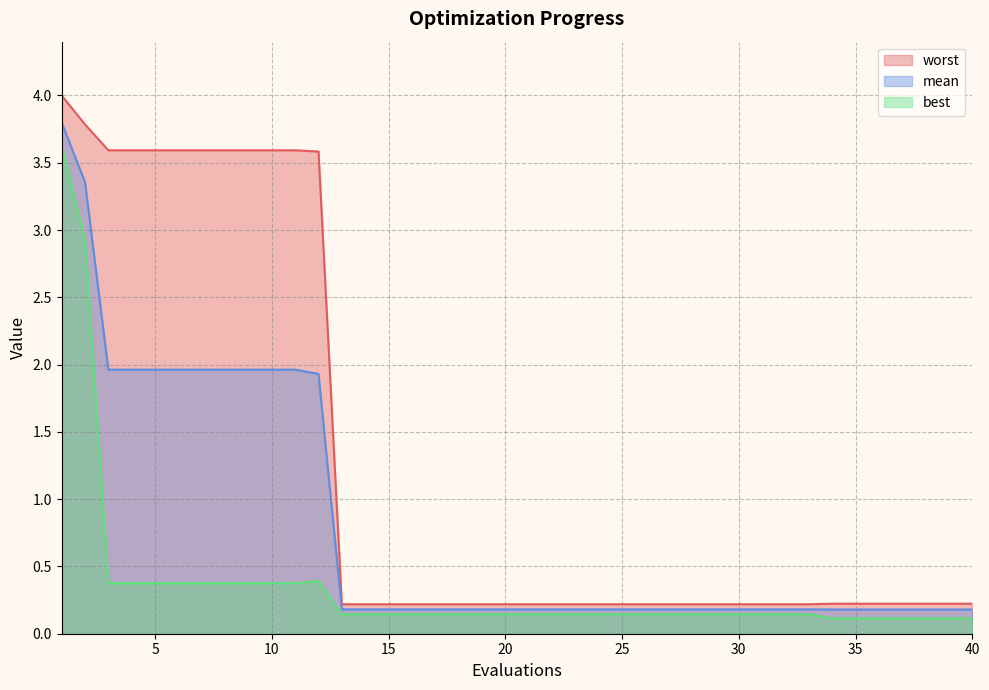

What is the total value across all series at 35?

0.5